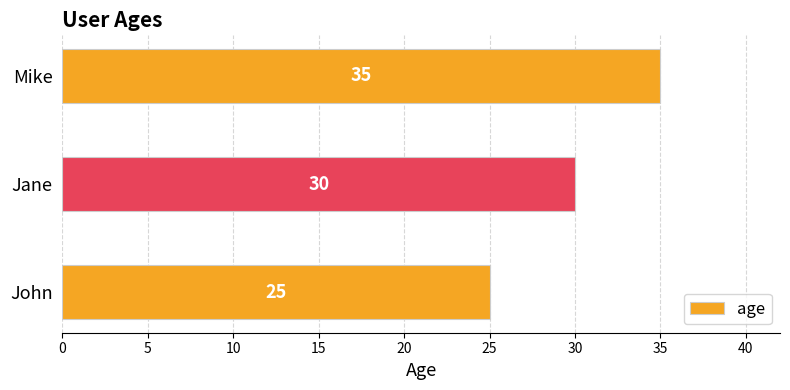

True or false: the data shows 14 at John.

False